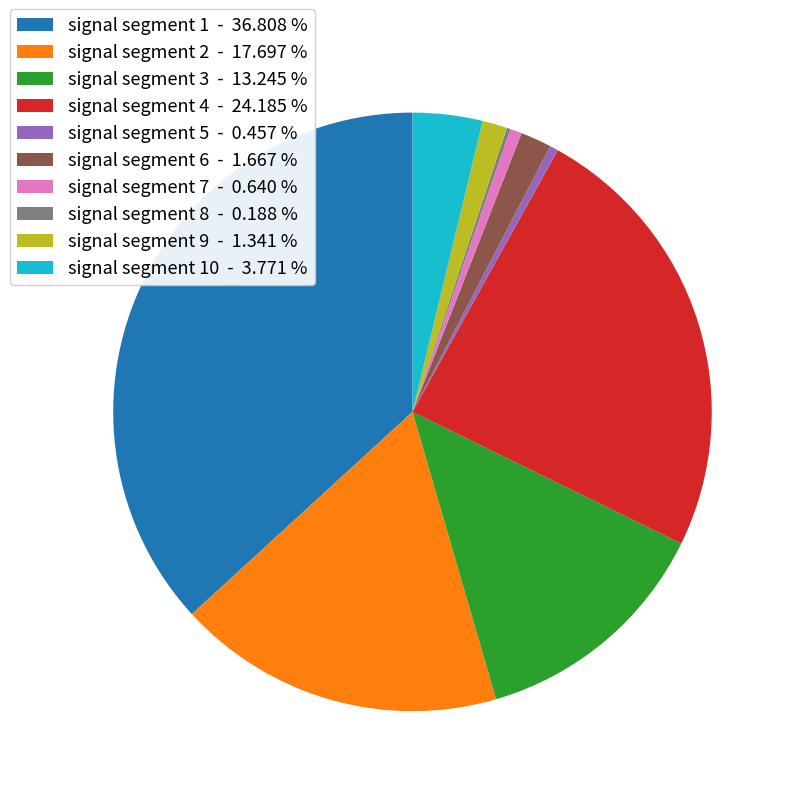

Between signal segment 5 - 0.457 % and signal segment 10 - 3.771 %, which is larger?

signal segment 10 - 3.771 %